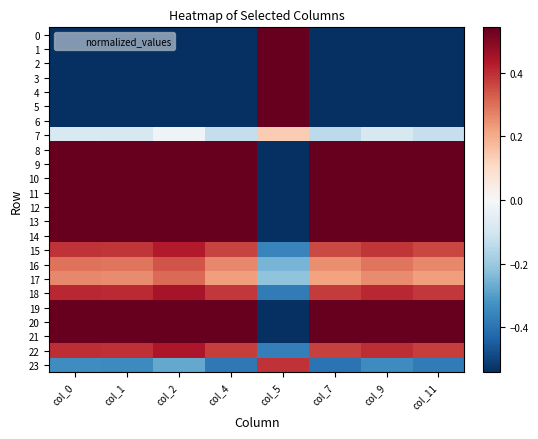

Reading left to right, transcribe all the data shown in this chart.

0: col_0=-0.9	col_1=-0.9	col_2=-0.9	col_4=-1.0	col_5=1.0	col_7=-1.0	col_9=-0.9	col_11=-0.9
1: col_0=-1.3	col_1=-1.3	col_2=-1.3	col_4=-1.4	col_5=1.4	col_7=-1.4	col_9=-1.4	col_11=-1.3
2: col_0=-1.6	col_1=-1.6	col_2=-1.7	col_4=-1.6	col_5=1.6	col_7=-1.6	col_9=-1.6	col_11=-1.6
3: col_0=-1.7	col_1=-1.7	col_2=-1.8	col_4=-1.7	col_5=1.7	col_7=-1.7	col_9=-1.7	col_11=-1.7
4: col_0=-1.8	col_1=-1.8	col_2=-1.8	col_4=-1.7	col_5=1.7	col_7=-1.7	col_9=-1.8	col_11=-1.7
5: col_0=-1.6	col_1=-1.6	col_2=-1.7	col_4=-1.6	col_5=1.6	col_7=-1.6	col_9=-1.6	col_11=-1.6
6: col_0=-1.1	col_1=-1.1	col_2=-1.0	col_4=-1.1	col_5=1.1	col_7=-1.1	col_9=-1.1	col_11=-1.1
7: col_0=-0.1	col_1=-0.1	col_2=-0.0	col_4=-0.1	col_5=0.1	col_7=-0.1	col_9=-0.1	col_11=-0.1
8: col_0=0.6	col_1=0.6	col_2=0.6	col_4=0.6	col_5=-0.6	col_7=0.6	col_9=0.6	col_11=0.6
9: col_0=0.9	col_1=0.9	col_2=0.8	col_4=0.9	col_5=-0.9	col_7=0.9	col_9=0.9	col_11=0.9
10: col_0=1.0	col_1=1.0	col_2=0.9	col_4=1.0	col_5=-1.0	col_7=1.0	col_9=1.0	col_11=1.0
11: col_0=0.9	col_1=1.0	col_2=0.9	col_4=1.0	col_5=-1.0	col_7=1.0	col_9=1.0	col_11=1.0
12: col_0=0.9	col_1=0.9	col_2=0.9	col_4=0.9	col_5=-0.9	col_7=0.9	col_9=0.9	col_11=0.9
13: col_0=0.8	col_1=0.8	col_2=0.8	col_4=0.8	col_5=-0.8	col_7=0.8	col_9=0.8	col_11=0.8
14: col_0=0.6	col_1=0.6	col_2=0.6	col_4=0.5	col_5=-0.5	col_7=0.5	col_9=0.6	col_11=0.5
15: col_0=0.4	col_1=0.4	col_2=0.4	col_4=0.4	col_5=-0.4	col_7=0.4	col_9=0.4	col_11=0.4
16: col_0=0.3	col_1=0.3	col_2=0.3	col_4=0.3	col_5=-0.3	col_7=0.3	col_9=0.3	col_11=0.3
17: col_0=0.3	col_1=0.3	col_2=0.3	col_4=0.2	col_5=-0.2	col_7=0.2	col_9=0.3	col_11=0.2
18: col_0=0.4	col_1=0.4	col_2=0.4	col_4=0.4	col_5=-0.4	col_7=0.4	col_9=0.4	col_11=0.4
19: col_0=0.9	col_1=0.9	col_2=0.9	col_4=0.9	col_5=-0.9	col_7=0.9	col_9=0.9	col_11=0.9
20: col_0=1.2	col_1=1.2	col_2=1.1	col_4=1.3	col_5=-1.3	col_7=1.3	col_9=1.2	col_11=1.3
21: col_0=1.0	col_1=1.0	col_2=1.0	col_4=1.1	col_5=-1.1	col_7=1.1	col_9=1.0	col_11=1.1
22: col_0=0.4	col_1=0.4	col_2=0.4	col_4=0.4	col_5=-0.4	col_7=0.4	col_9=0.4	col_11=0.4
23: col_0=-0.3	col_1=-0.3	col_2=-0.3	col_4=-0.4	col_5=0.4	col_7=-0.4	col_9=-0.3	col_11=-0.4